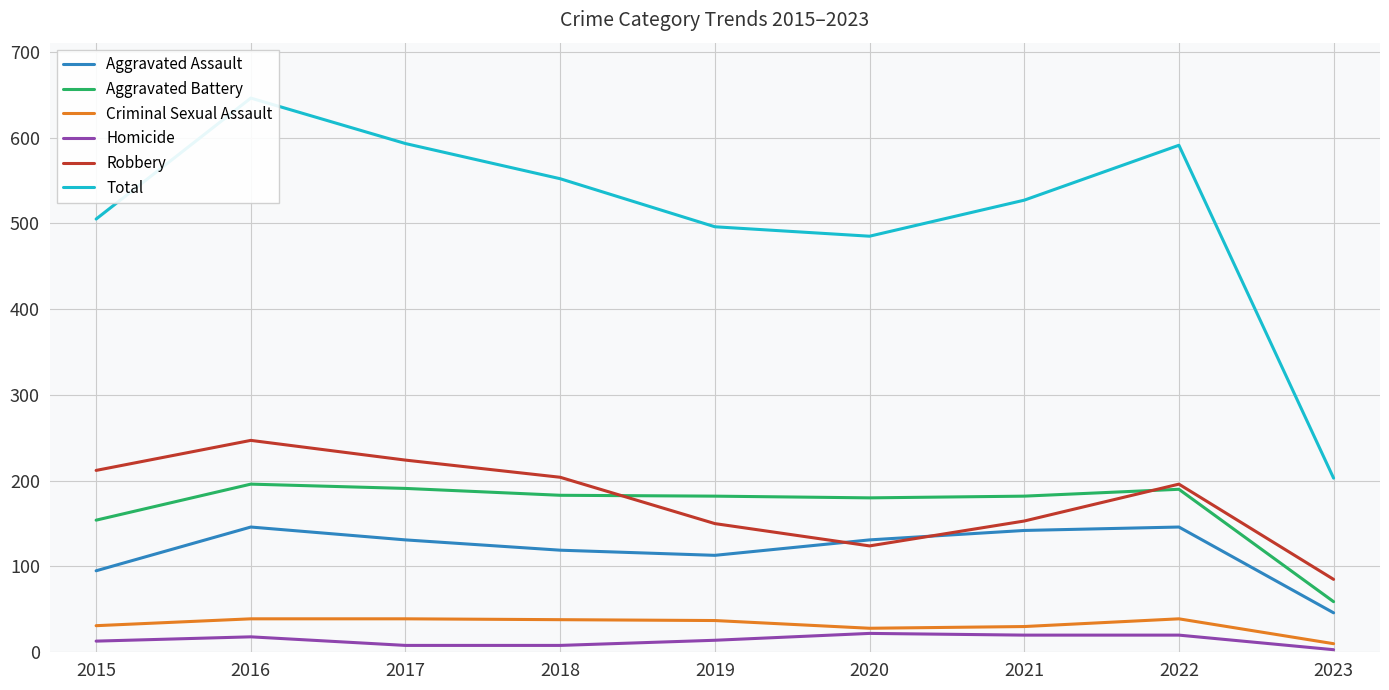

How many lines are shown in the chart?

6